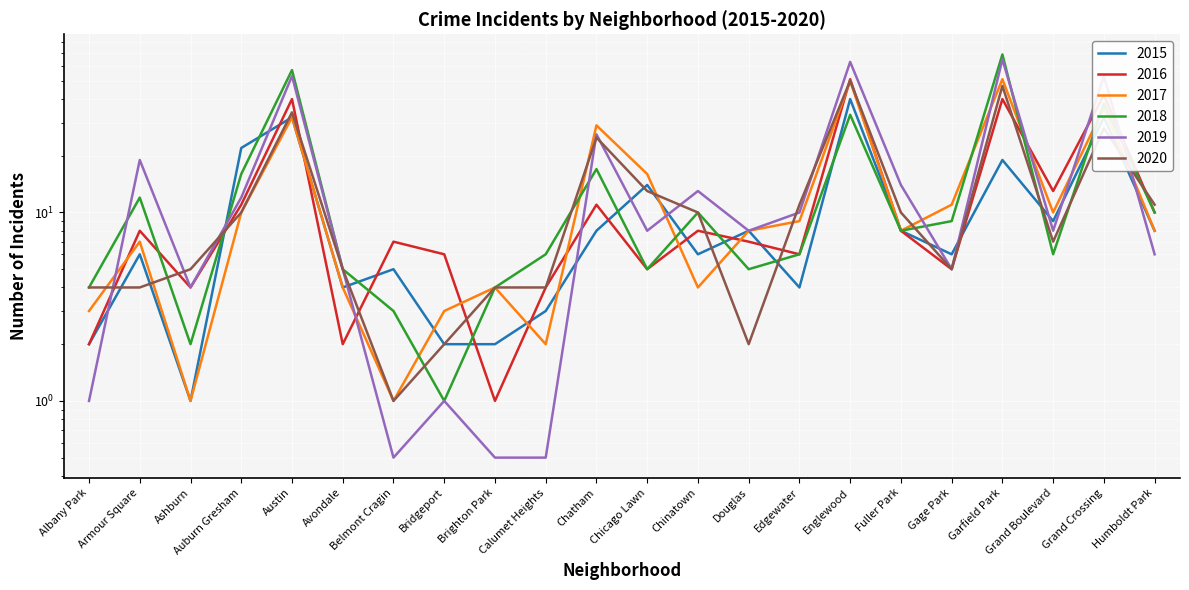

What value does the 2018 series have at Grand Crossing?

38.0